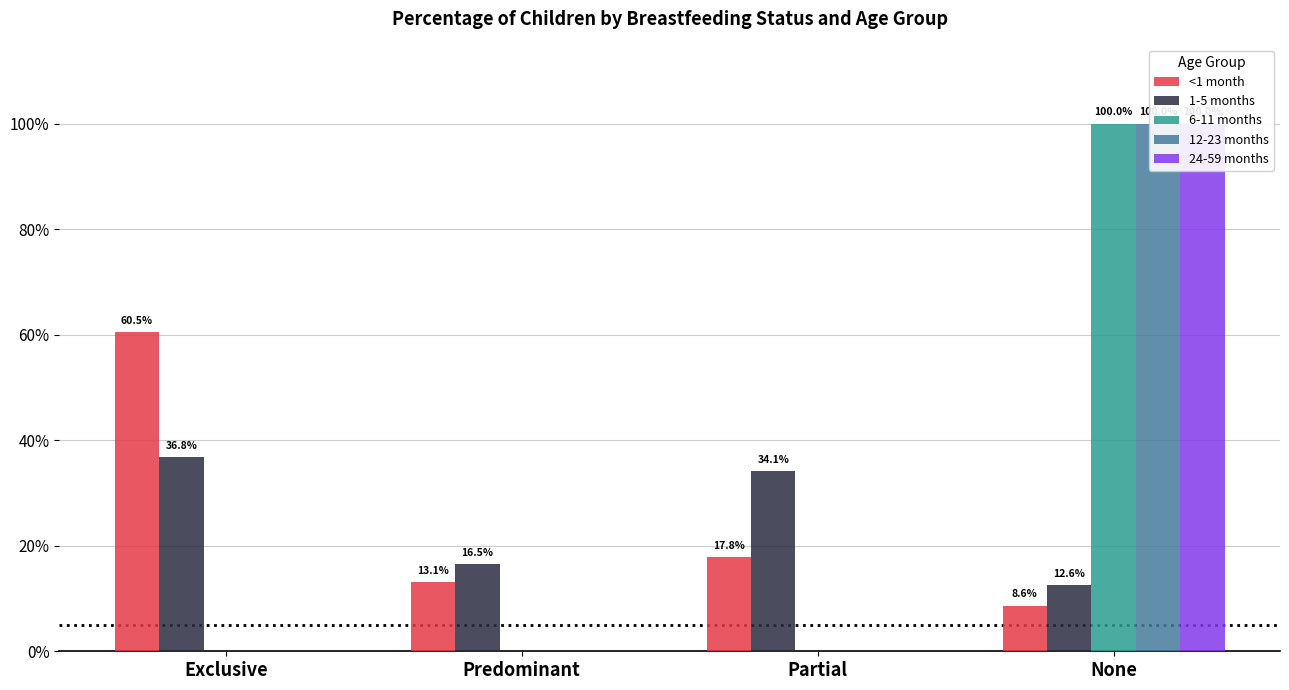

How many bars are there in total?

20